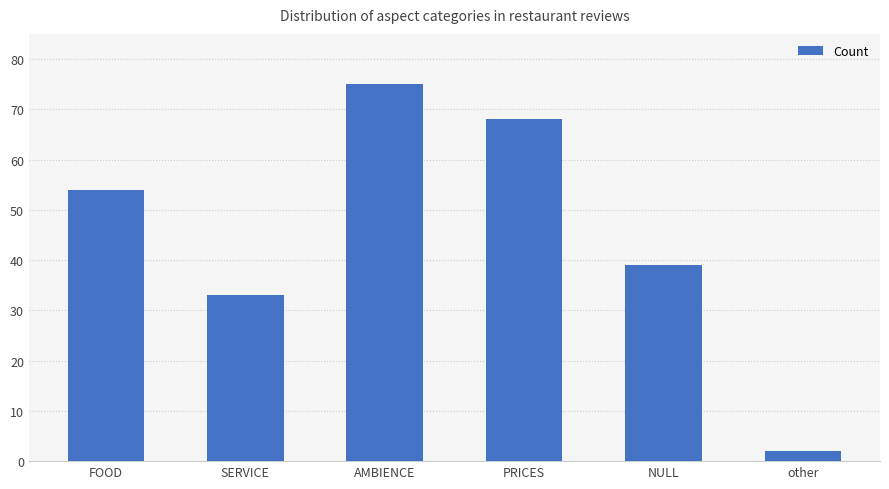

Reading left to right, transcribe all the data shown in this chart.

FOOD=54	SERVICE=33	AMBIENCE=75	PRICES=68	NULL=39	other=2